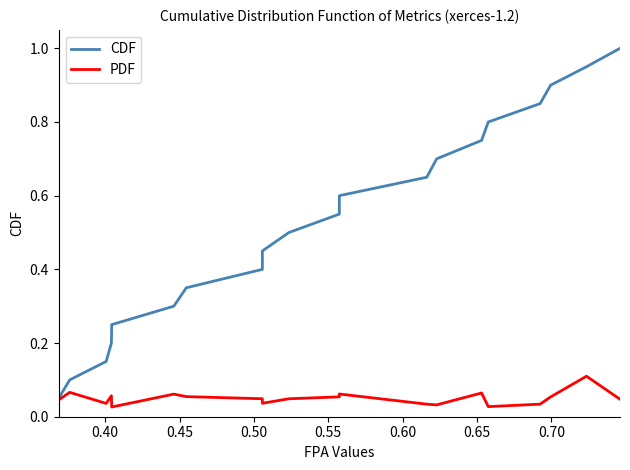

Is the value of PDF at 0.45 greater than the value of CDF at 0.45?

No